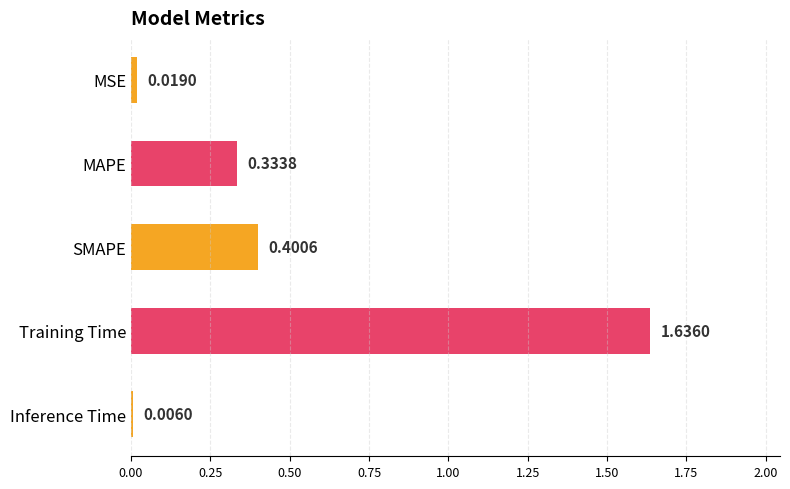

Are the bars horizontal?

Yes